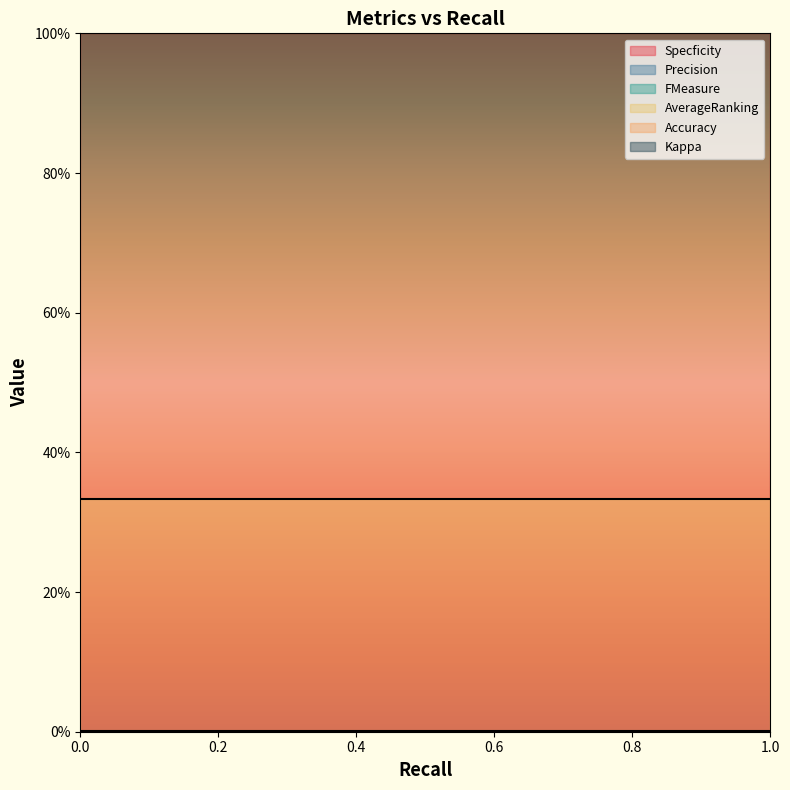

The Precision series shows 0.0 at 0. True or false?

True